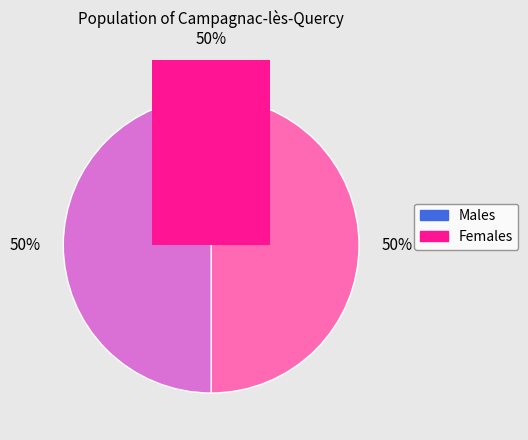

Does any single category account for the majority?

No